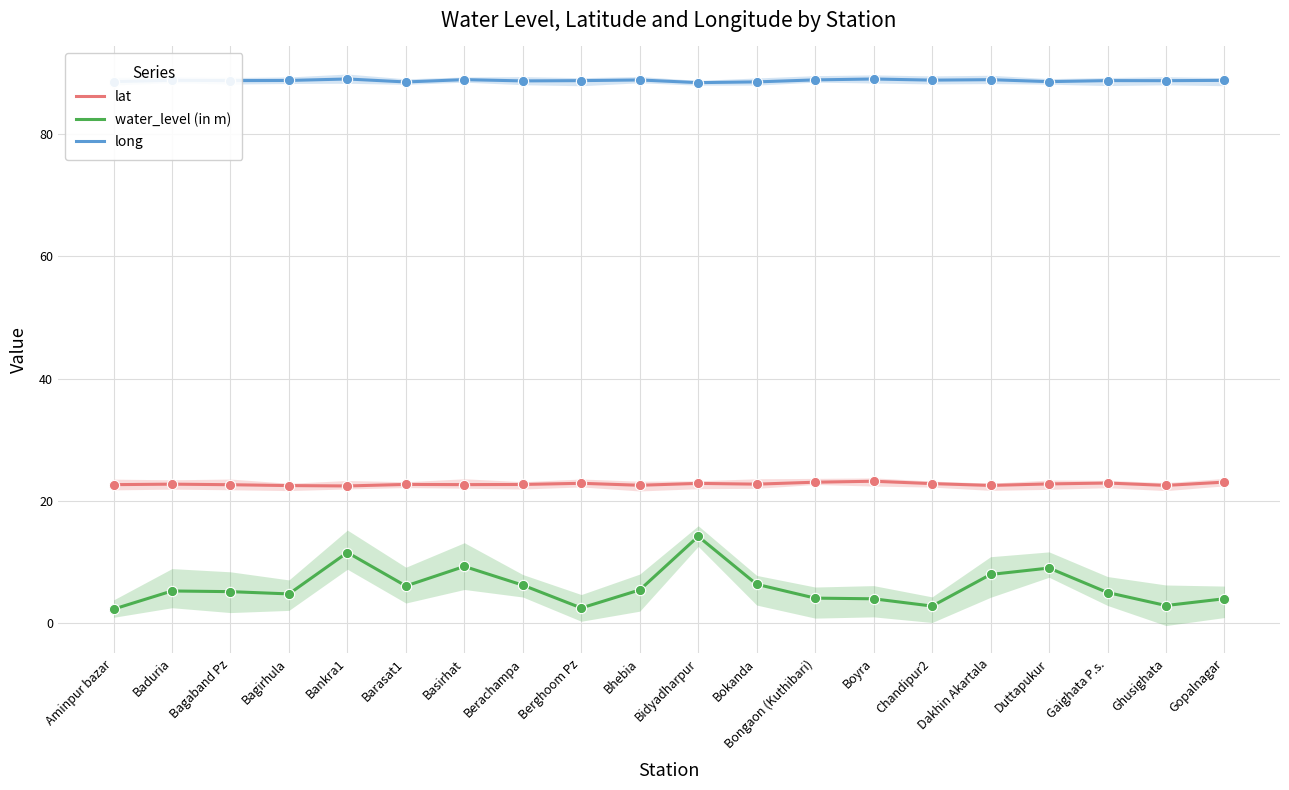

At which category is the sum across all series the highest?

Bidyadharpur